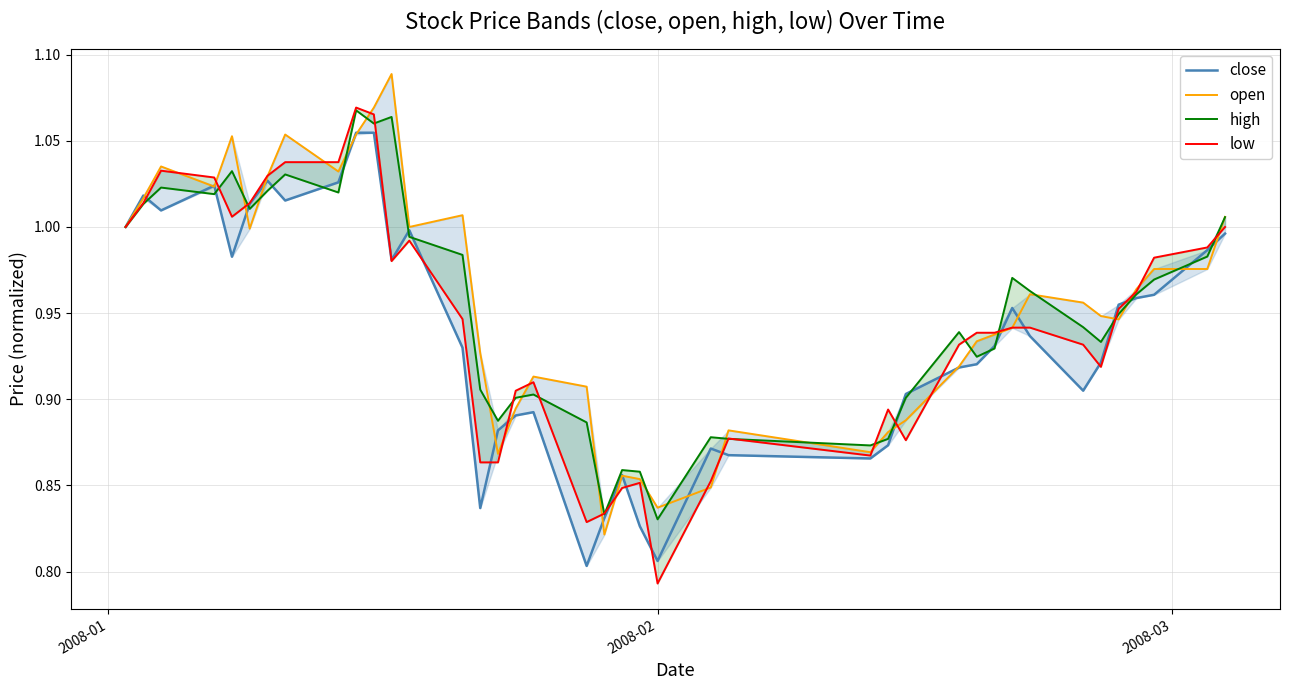

What is the difference between the maximum and minimum values in the low series?

0.3